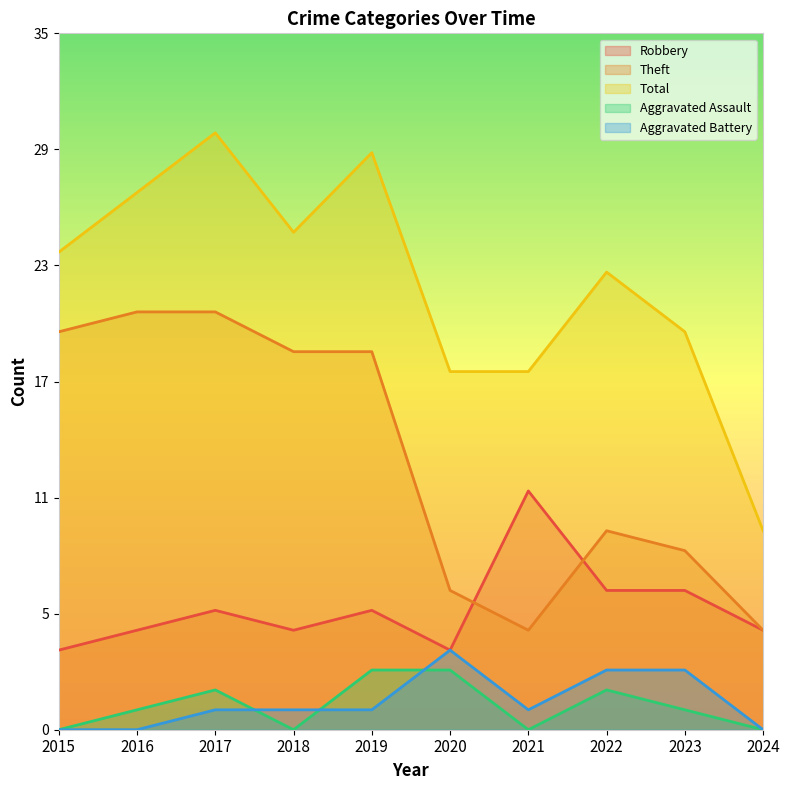

Rank the series at 2019 from lowest to highest value.

Aggravated Battery, Aggravated Assault, Robbery, Theft, Total